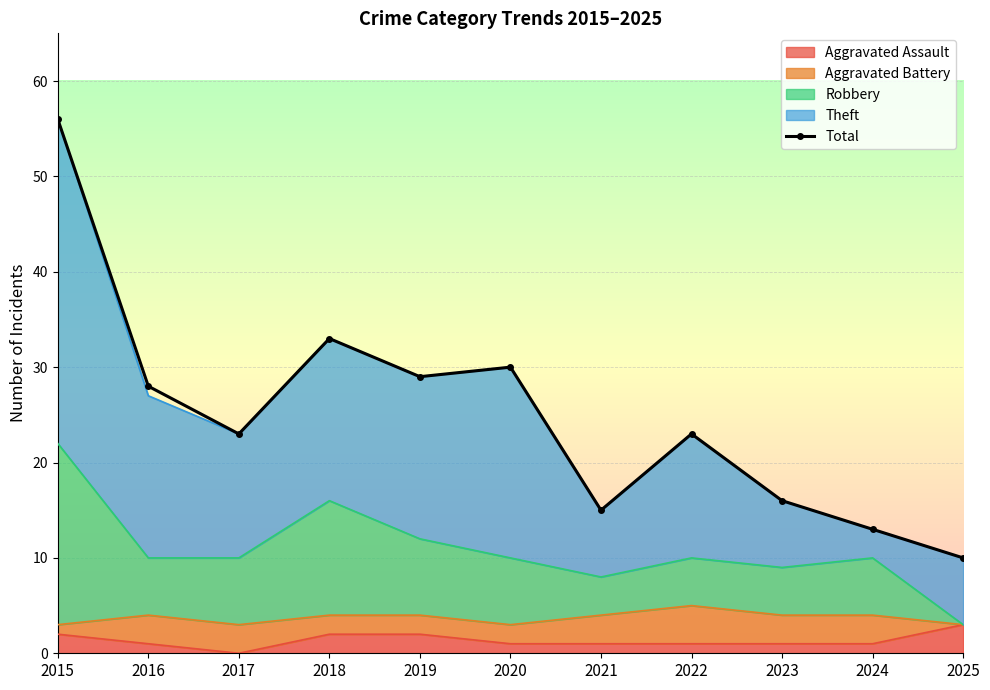

What is the smallest value displayed?

10